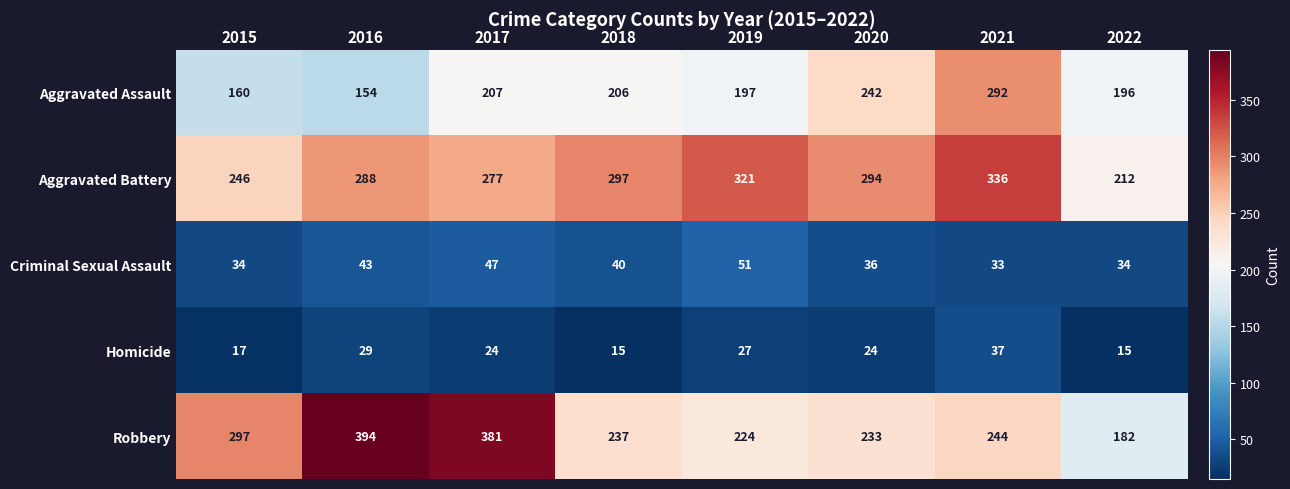

The value of Homicide at 2021 is 20. True or false?

False